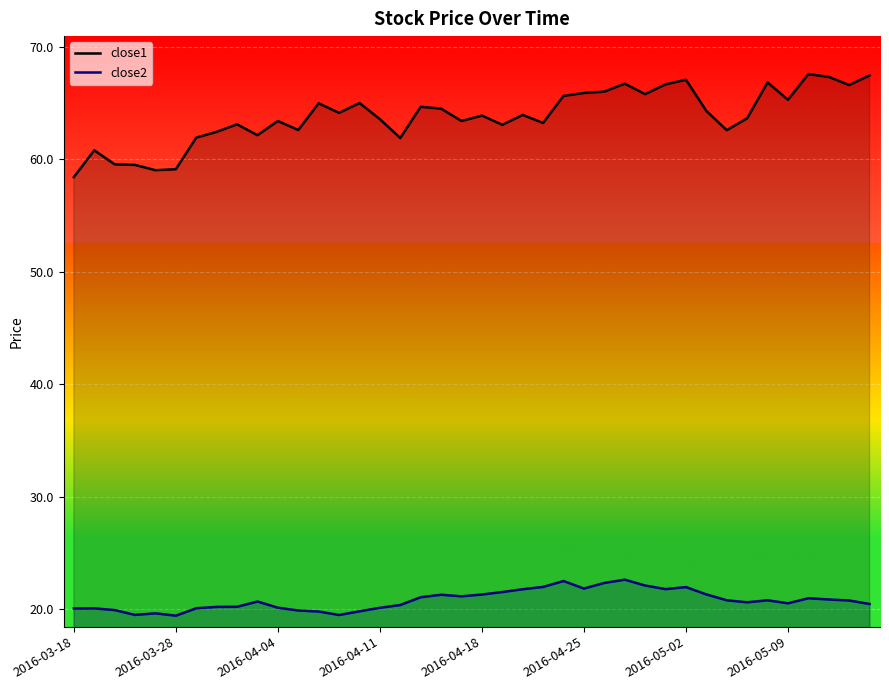

True or false: close2 and close1 cross at least once.

False